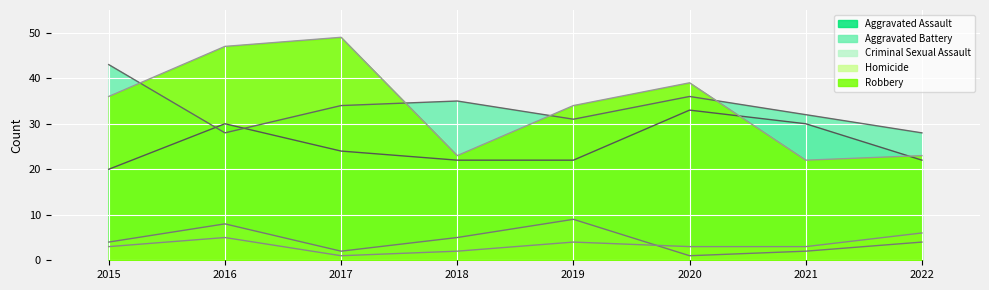

Count the number of categories in the chart.

8